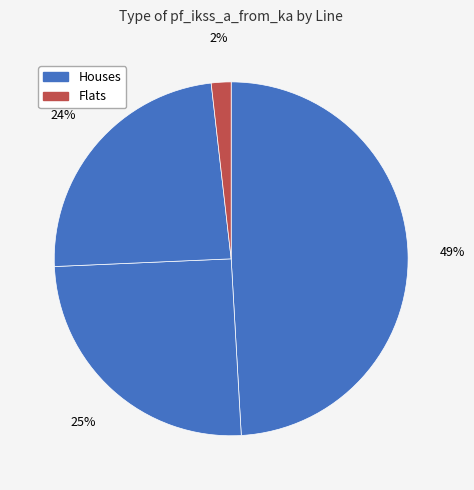

To the nearest percent, what is the difference between the largest and smallest slice percentages?

47%